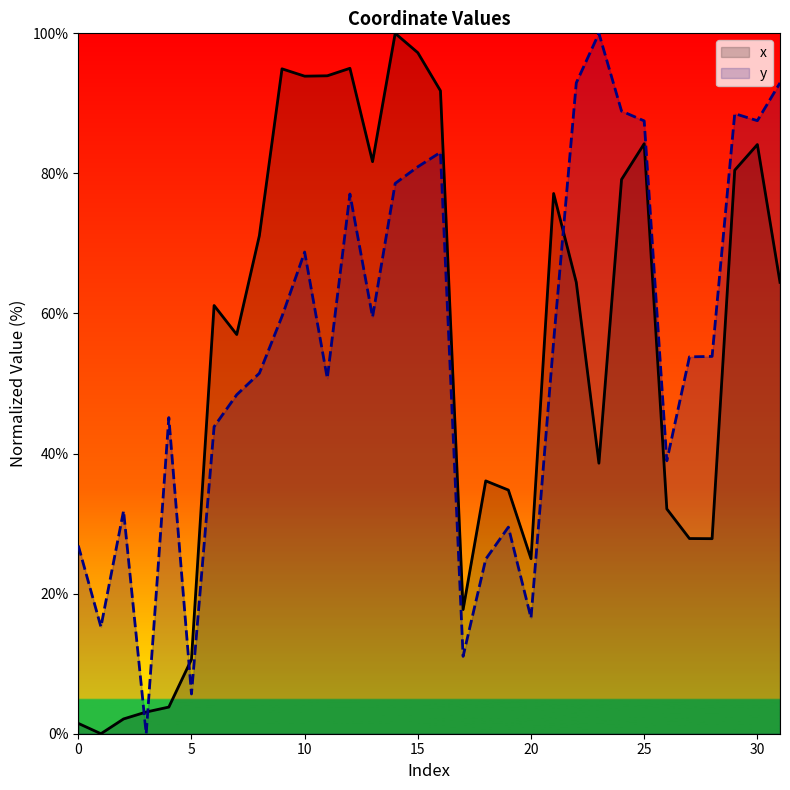

What are all the series names shown in the legend?

x, y